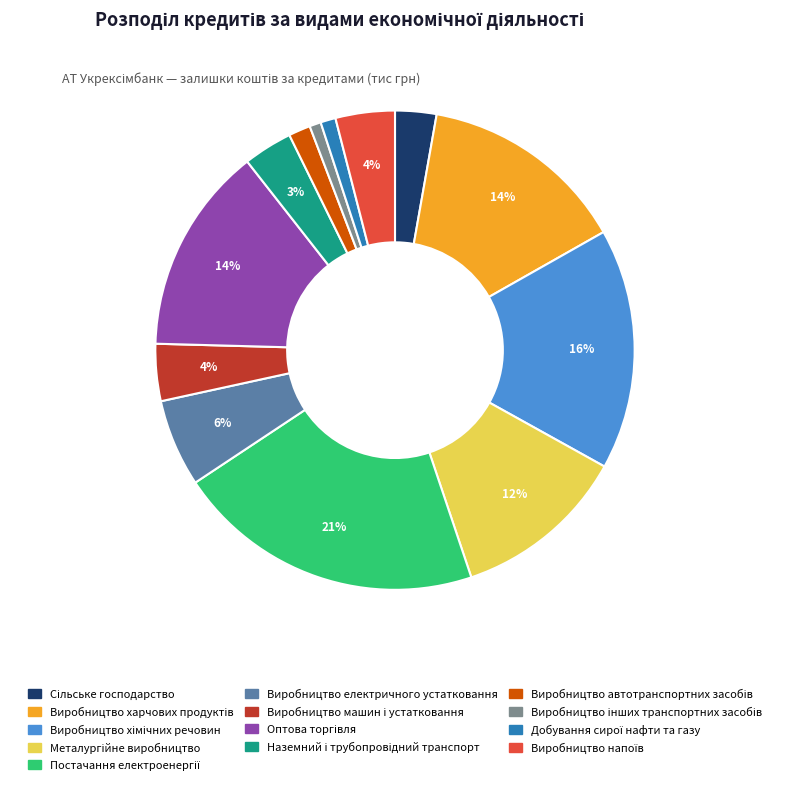

To the nearest percent, what is the difference between the largest and smallest slice percentages?

20%